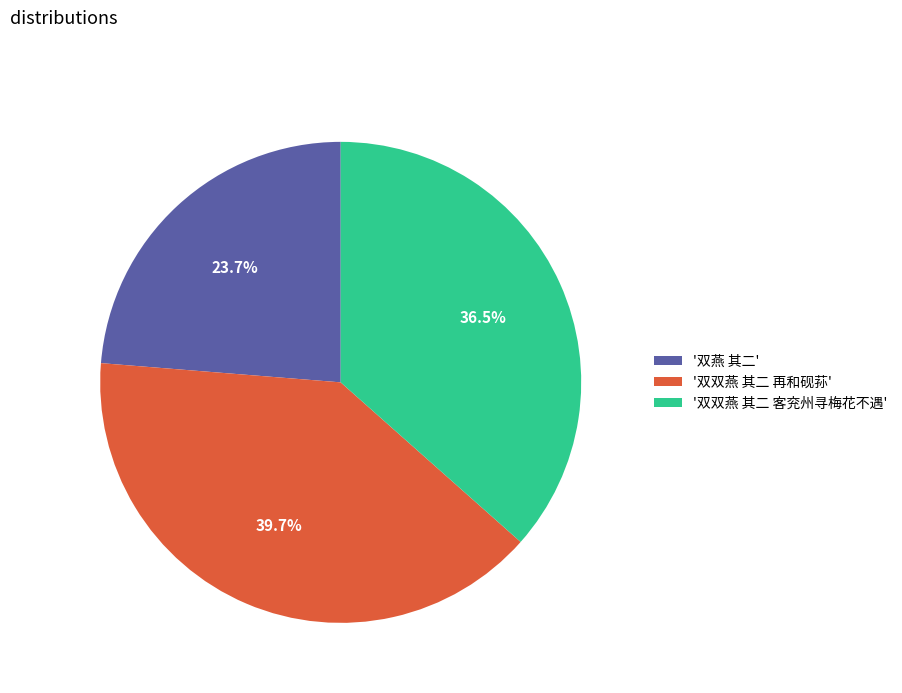

Which has a higher value, '双双燕 其二 再和砚荪' or '双燕 其二'?

'双双燕 其二 再和砚荪'